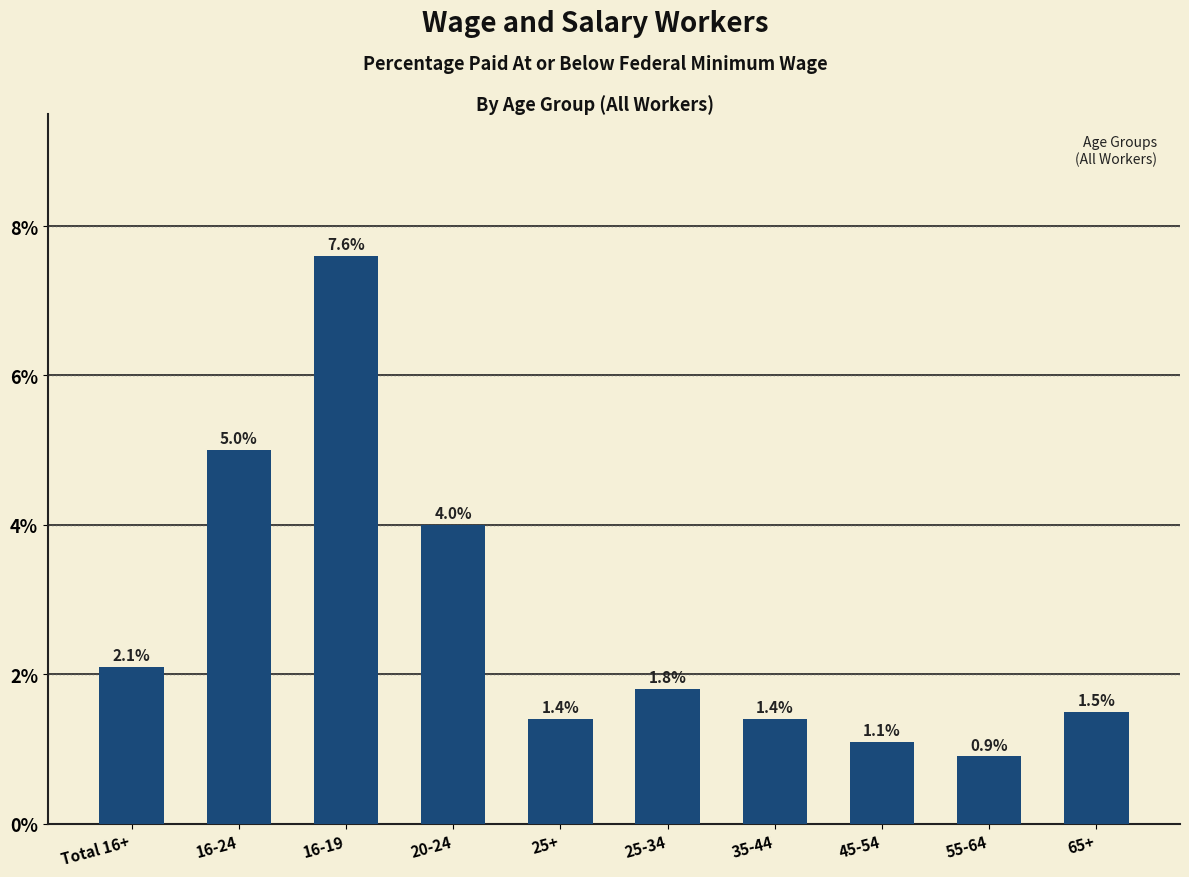

Reading right to left, transcribe all the data shown in this chart.

65+=1.5	55-64=0.9	45-54=1.1	35-44=1.4	25-34=1.8	25+=1.4	20-24=4.0	16-19=7.6	16-24=5.0	Total 16+=2.1